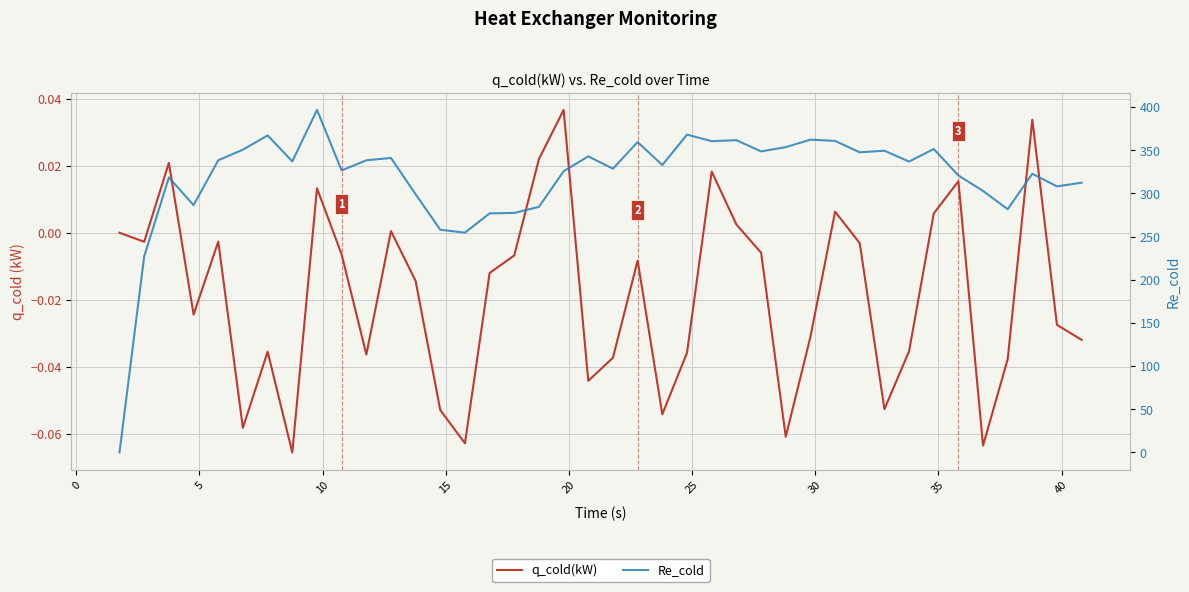

What is the average value of the Re_cold series?

318.0